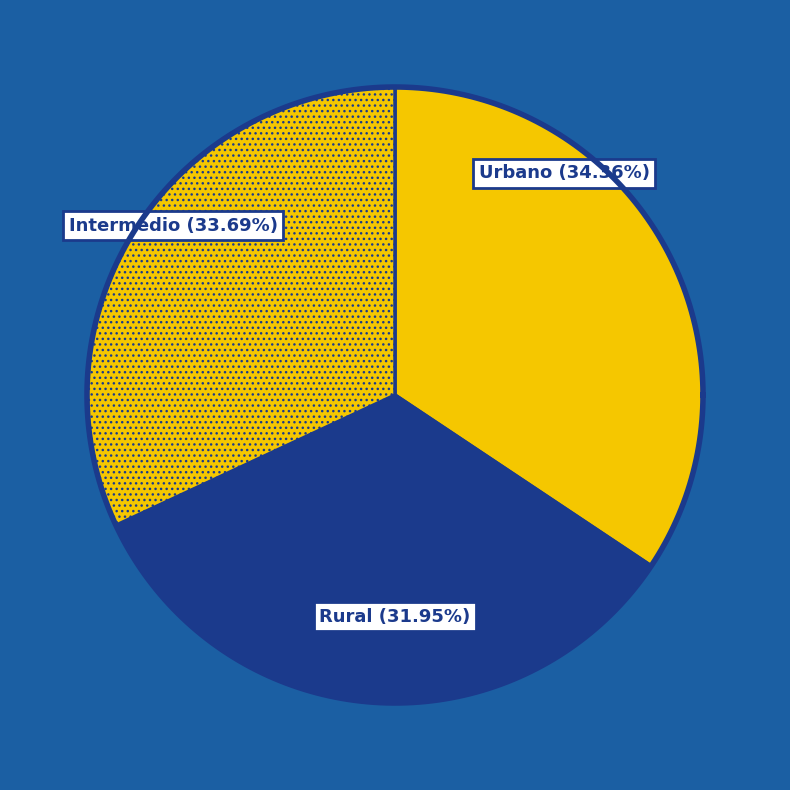

Is it true that Rural is 33% of the pie?

False